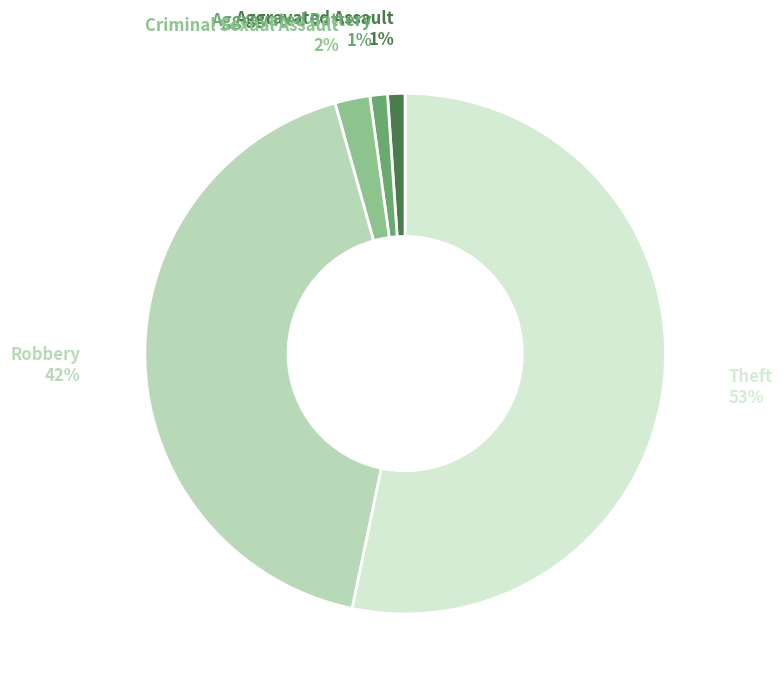

Is there any slice that represents more than half of the pie?

Yes